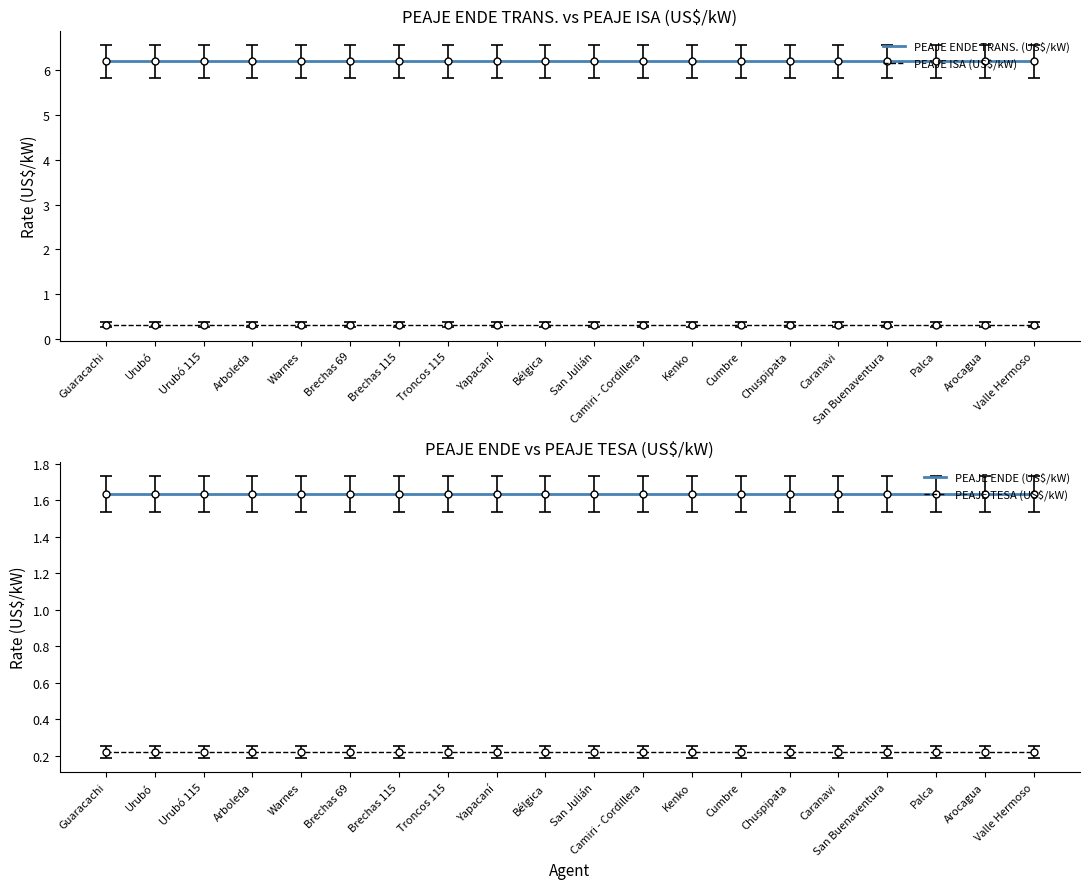

What is the difference between the highest and lowest values at Urubó 115?

6.0